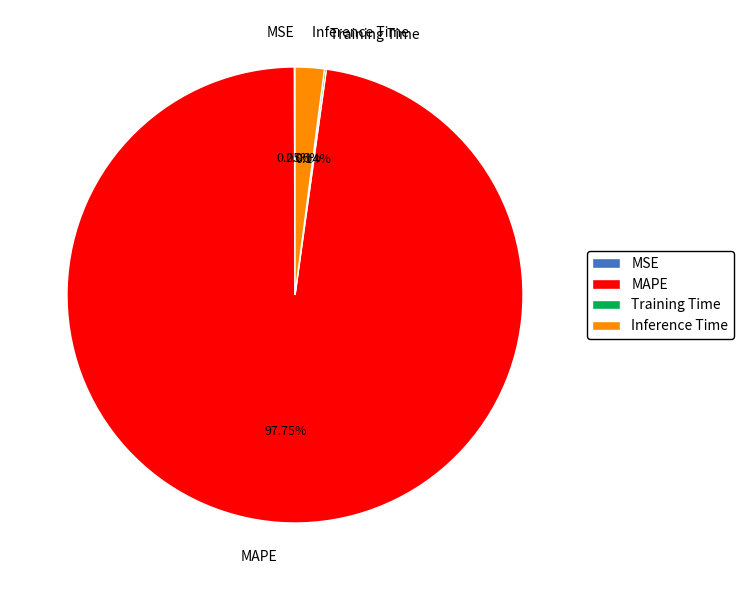

Does MAPE represent more than half of the total?

Yes